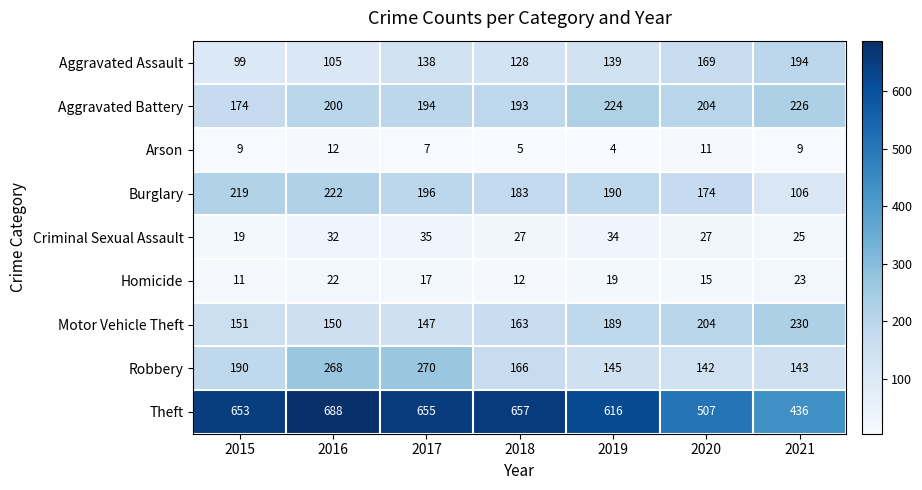

Where does the Homicide series first go above 17?

2016